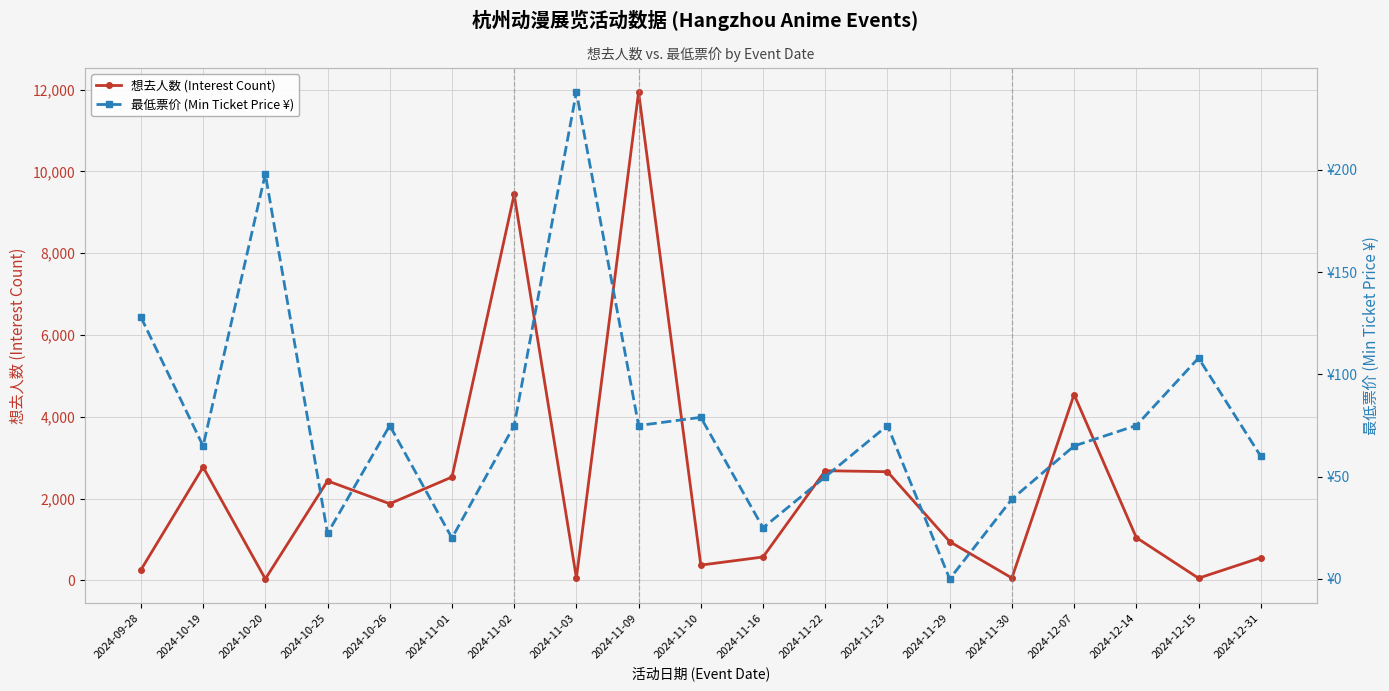

True or false: 想去人数 (Interest Count) and 最低票价 (Min Ticket Price ¥) intersect in this chart.

True